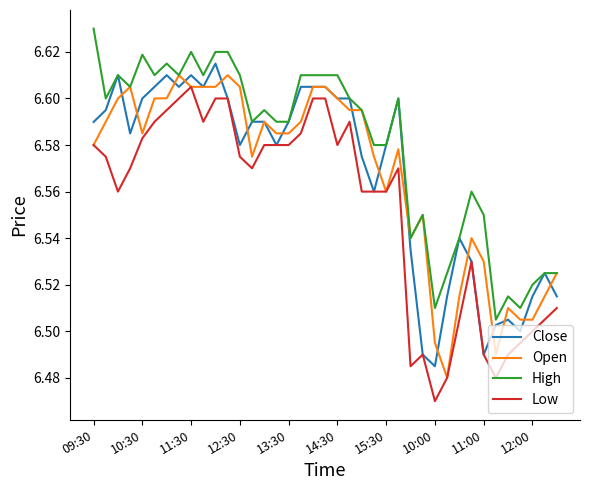

True or false: Low and High intersect in this chart.

False